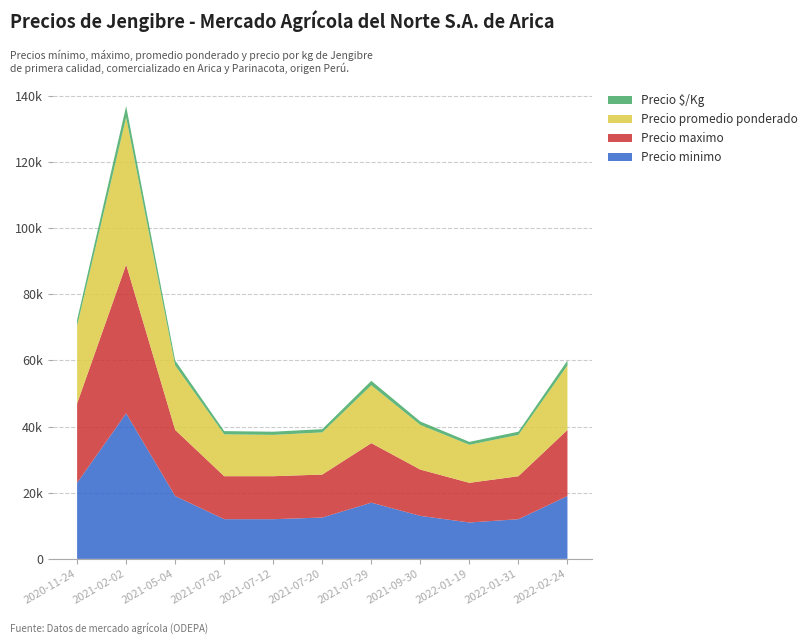

Reading right to left, extract all data points from this chart.

Precio minimo: 2022-02-24=19000	2022-01-31=12000	2022-01-19=11000	2021-09-30=13000	2021-07-29=17000	2021-07-20=12500	2021-07-12=12000	2021-07-02=12000	2021-05-04=19000	2021-02-02=44000	2020-11-24=23000
Precio maximo: 2022-02-24=20000	2022-01-31=13000	2022-01-19=12000	2021-09-30=14000	2021-07-29=18000	2021-07-20=13000	2021-07-12=13000	2021-07-02=13000	2021-05-04=20000	2021-02-02=45000	2020-11-24=24000
Precio promedio ponderado: 2022-02-24=19500	2022-01-31=12500	2022-01-19=11500	2021-09-30=13500	2021-07-29=17500	2021-07-20=12750	2021-07-12=12500	2021-07-02=12667	2021-05-04=19500	2021-02-02=44500	2020-11-24=23500
Precio $/Kg: 2022-02-24=1500	2022-01-31=962	2022-01-19=885	2021-09-30=1038	2021-07-29=1346	2021-07-20=981	2021-07-12=962	2021-07-02=974	2021-05-04=1500	2021-02-02=3423	2020-11-24=1808